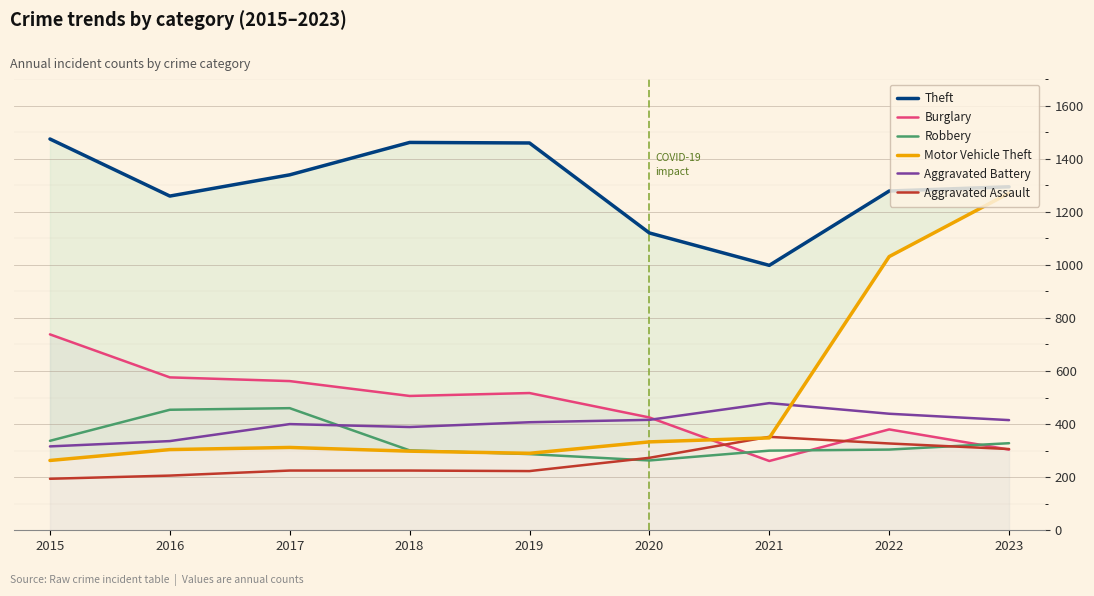

At which label does Aggravated Battery reach its peak?

2021